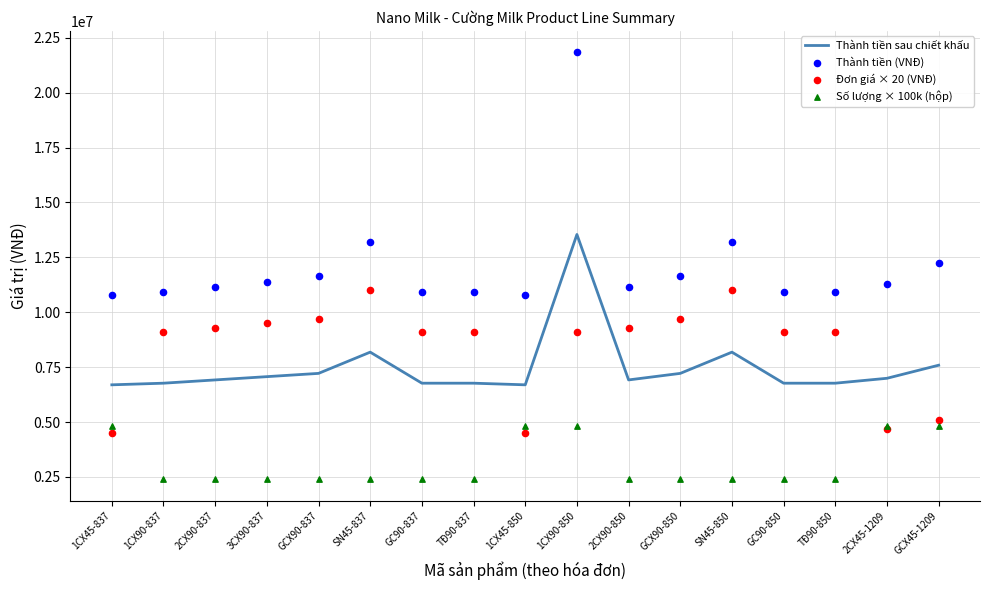

Which series contains the highest Y value?

Thành tiền (VNĐ)